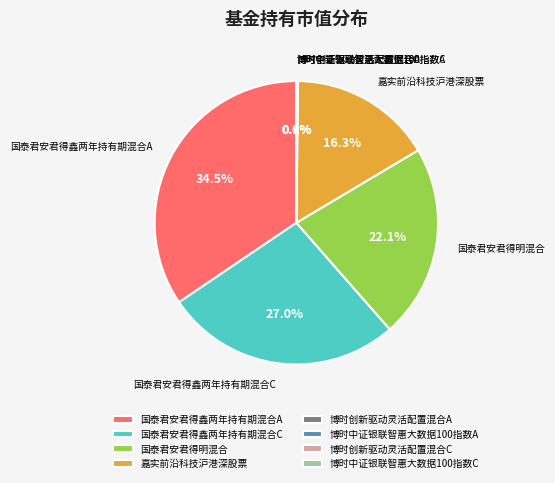

Does any single category account for the majority?

No